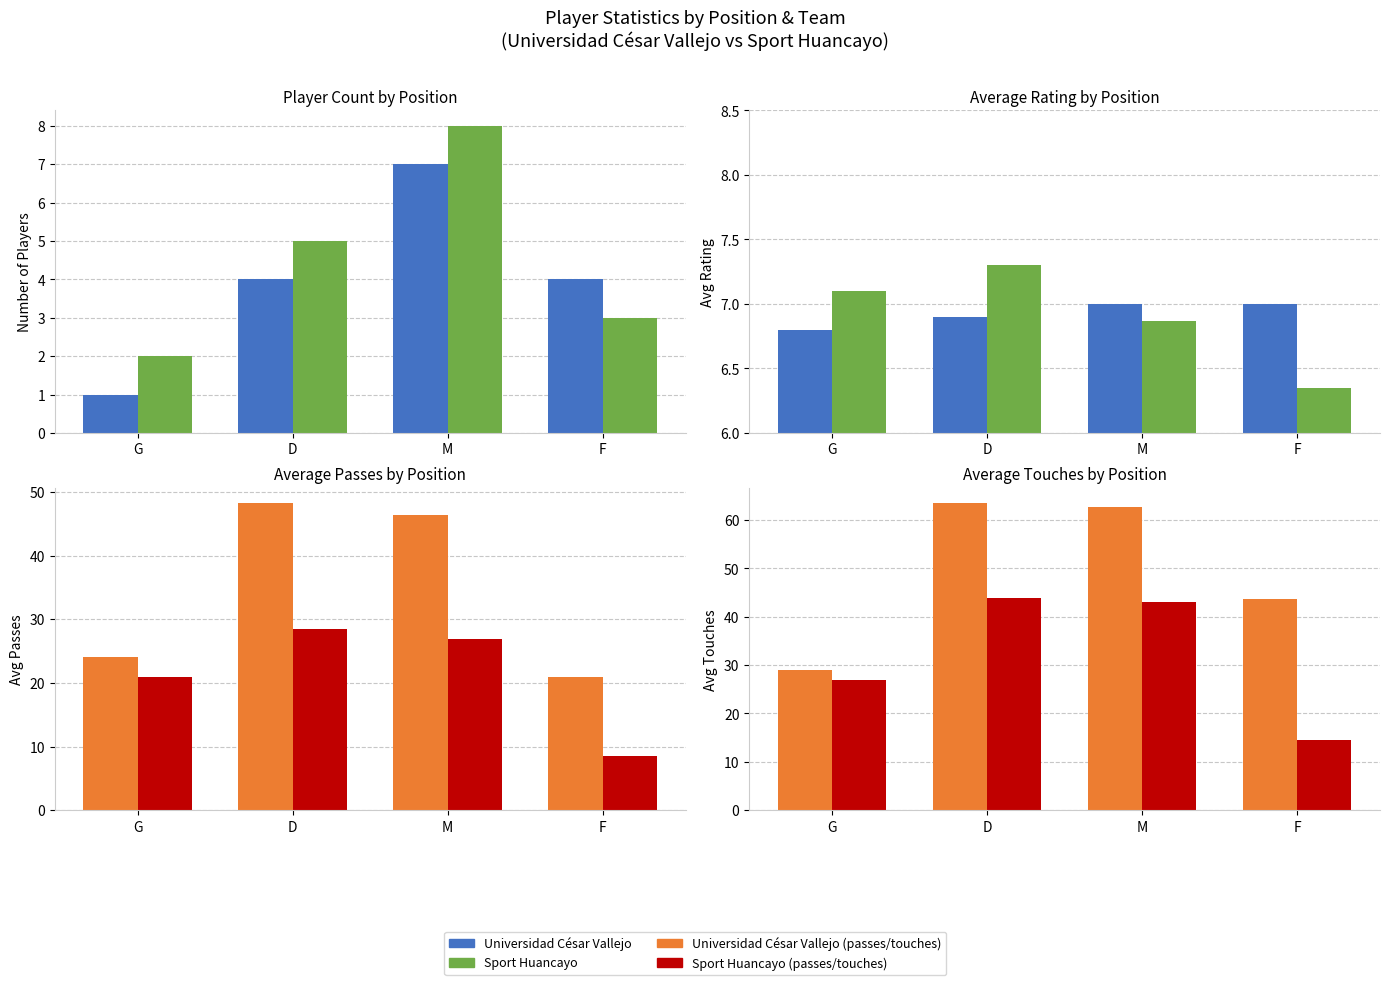

What is the difference between the maximum and minimum values in the Universidad César Vallejo series?

34.5